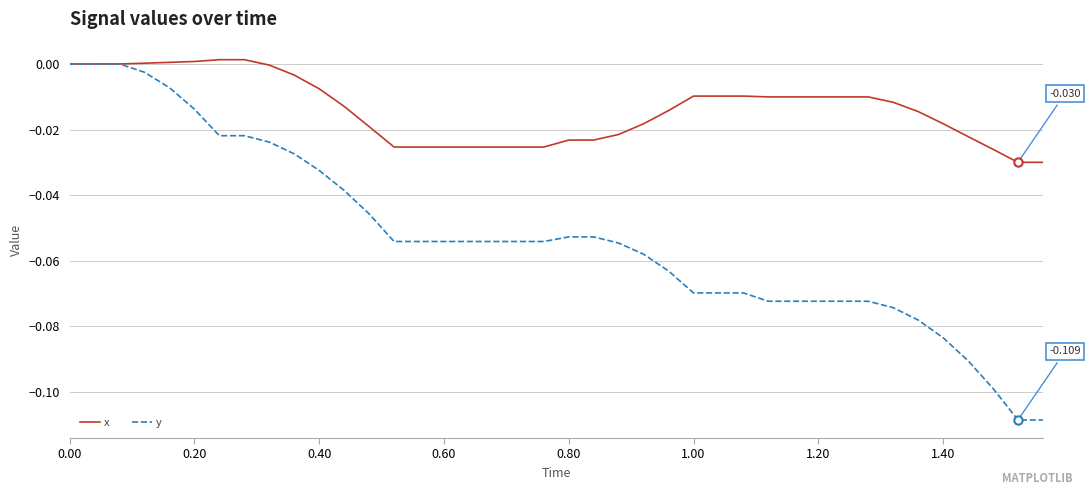

Which series has the largest total across all categories?

x